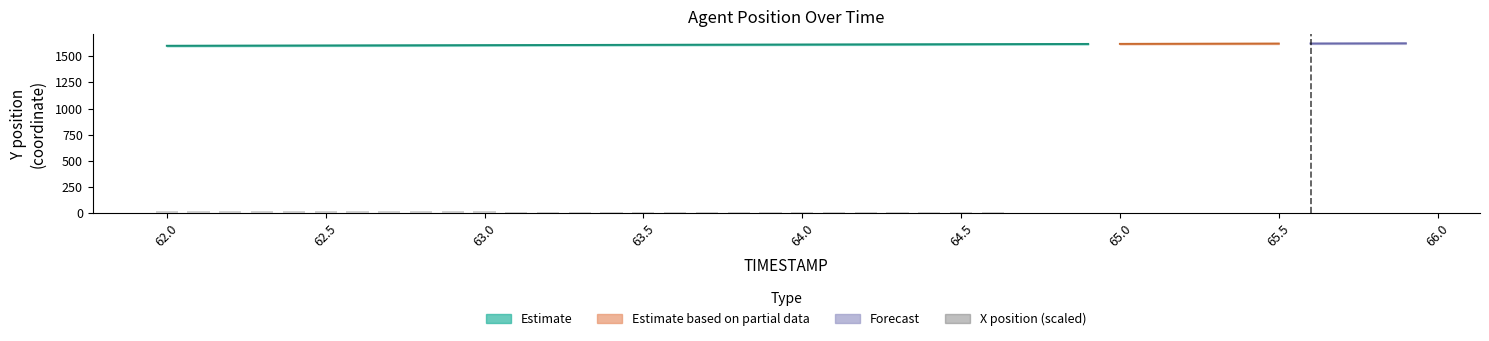

At which label does the data first exceed 10?

62.0